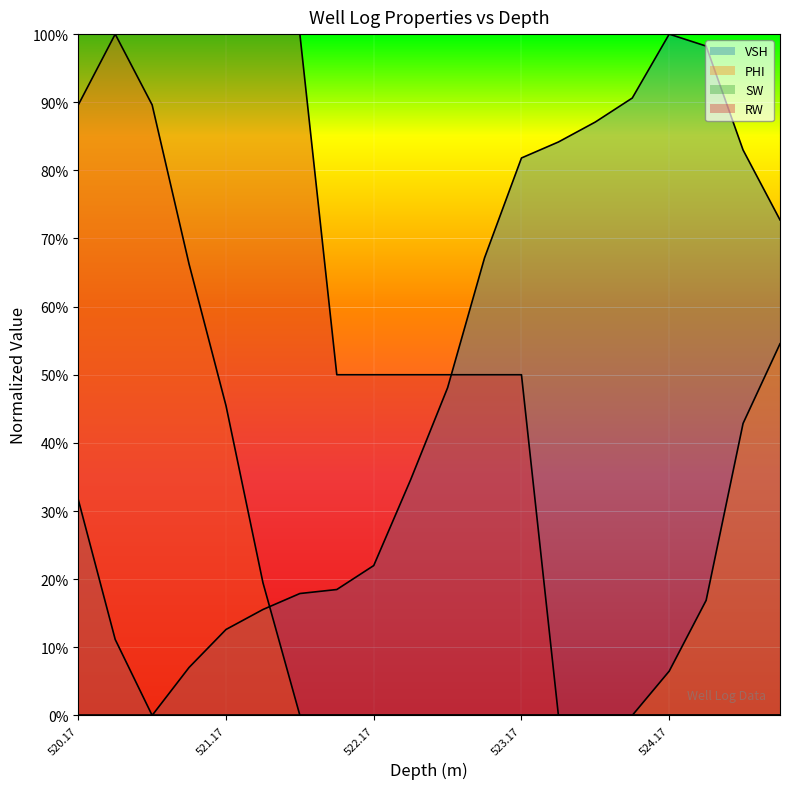

Which category has the lowest value in the PHI series?

521.67